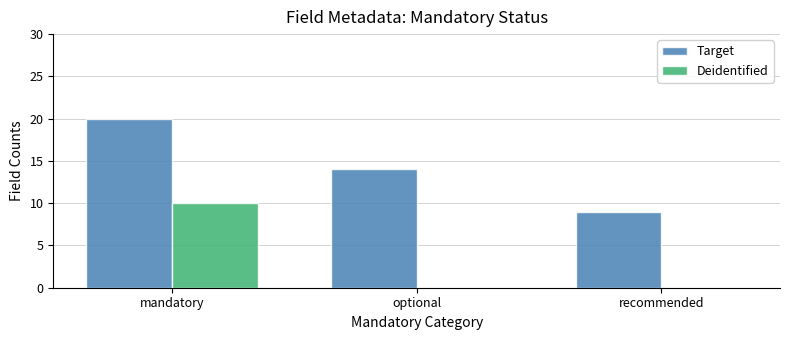

Read the Target value at optional, to the nearest 5.

15